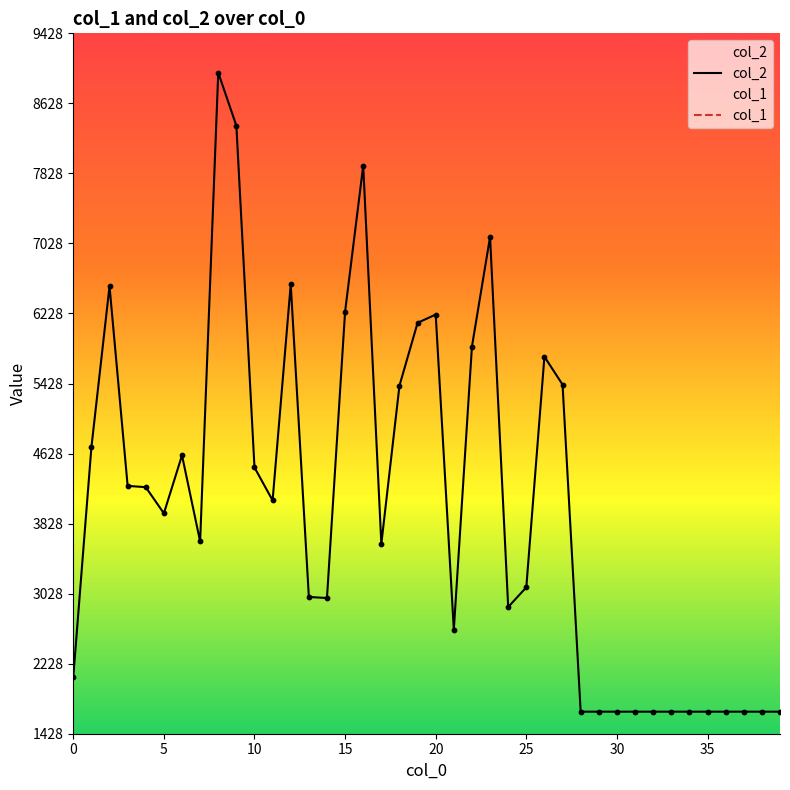

Which series reaches the maximum Y coordinate?

col_2